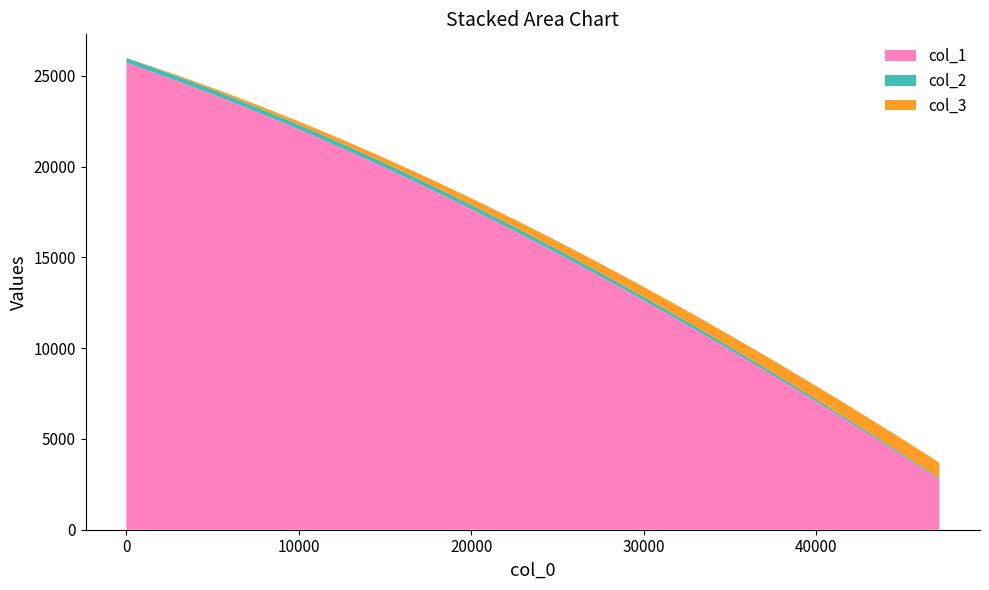

Reading right to left, what are all the values shown in this chart?

col_1: 47152.8709768616=2781.1	46843.383416614=2970.9	46512.9447449895=3173.5	46160.097900847=3389.2	45783.3792148652=3618.8	45381.2578749576=3863.2	44952.1190622414=4123.4	44494.237205196=4400.3	44005.7633297591=4694.5	43484.7933484525=5007.1	42929.3314247532=5339.2	42337.2654901527=5691.6	41706.3996519859=6065.1	41034.3817028645=6461.2	40318.8748323707=6880.5	39557.4973938919=7323.8	38747.5906235368=7792.1	37885.9892527385=8287.3	36970.7303874312=8808.8	35998.7453667229=9357.8	34966.3768221785=9935.9	33870.9354950544=10543.5	32709.8790035093=11180.2	31479.5313310253=11847.2	30175.531043687=12545.7	28796.1682729767=13274.3	27337.7960466242=14033.1	25796.8509089719=14821.6	24169.9164827558=15639.6	22454.6739782669=16484.8	20648.3283214372=17355.4	18747.9539432092=18249.6	16752.1362773846=19163.1	14657.5869400621=20094.3	12464.7581932588=21036.5	10170.8124863234=21986.9	7777.20212865184=22937.7	5283.23964774443=23883.4	2690.64584548807=24815.9	1=25727.4
col_2: 47152.8709768616=60.5	46843.383416614=64.0	46512.9447449895=67.7	46160.097900847=71.6	45783.3792148652=75.6	45381.2578749576=79.8	44952.1190622414=84.3	44494.237205196=88.9	44005.7633297591=93.7	43484.7933484525=98.6	42929.3314247532=103.8	42337.2654901527=109.2	41706.3996519859=114.8	41034.3817028645=120.5	40318.8748323707=126.4	39557.4973938919=132.5	38747.5906235368=138.7	37885.9892527385=145.2	36970.7303874312=151.7	35998.7453667229=158.3	34966.3768221785=165.1	33870.9354950544=172.0	32709.8790035093=178.9	31479.5313310253=185.8	30175.531043687=192.7	28796.1682729767=199.6	27337.7960466242=206.4	25796.8509089719=213.1	24169.9164827558=219.6	22454.6739782669=225.8	20648.3283214372=231.8	18747.9539432092=237.5	16752.1362773846=242.7	14657.5869400621=247.5	12464.7581932588=251.7	10170.8124863234=255.3	7777.20212865184=258.2	5283.23964774443=260.3	2690.64584548807=261.6	1=262.0
col_3: 47152.8709768616=855.6	46843.383416614=850.0	46512.9447449895=844.0	46160.097900847=837.6	45783.3792148652=830.8	45381.2578749576=823.5	44952.1190622414=815.7	44494.237205196=807.4	44005.7633297591=798.6	43484.7933484525=789.1	42929.3314247532=779.1	42337.2654901527=768.3	41706.3996519859=756.9	41034.3817028645=744.7	40318.8748323707=731.8	39557.4973938919=718.0	38747.5906235368=703.3	37885.9892527385=687.7	36970.7303874312=671.1	35998.7453667229=653.5	34966.3768221785=634.7	33870.9354950544=614.9	32709.8790035093=593.8	31479.5313310253=571.5	30175.531043687=547.9	28796.1682729767=522.9	27337.7960466242=496.5	25796.8509089719=468.5	24169.9164827558=439.1	22454.6739782669=408.0	20648.3283214372=375.2	18747.9539432092=340.8	16752.1362773846=304.6	14657.5869400621=266.6	12464.7581932588=226.9	10170.8124863234=185.3	7777.20212865184=141.9	5283.23964774443=96.7	2690.64584548807=49.7	1=1.0